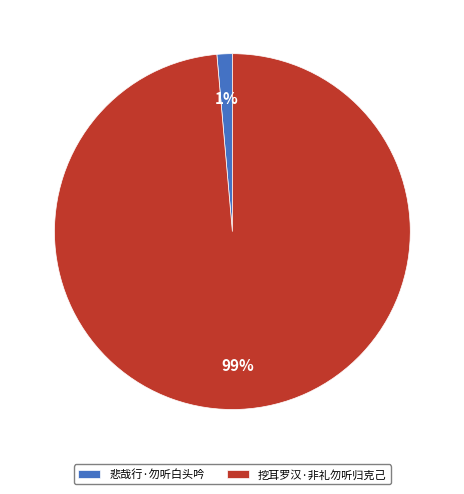

Do 挖耳罗汉·非礼勿听归克己 and 悲哉行·勿听白头吟 together represent more than half of the pie?

Yes